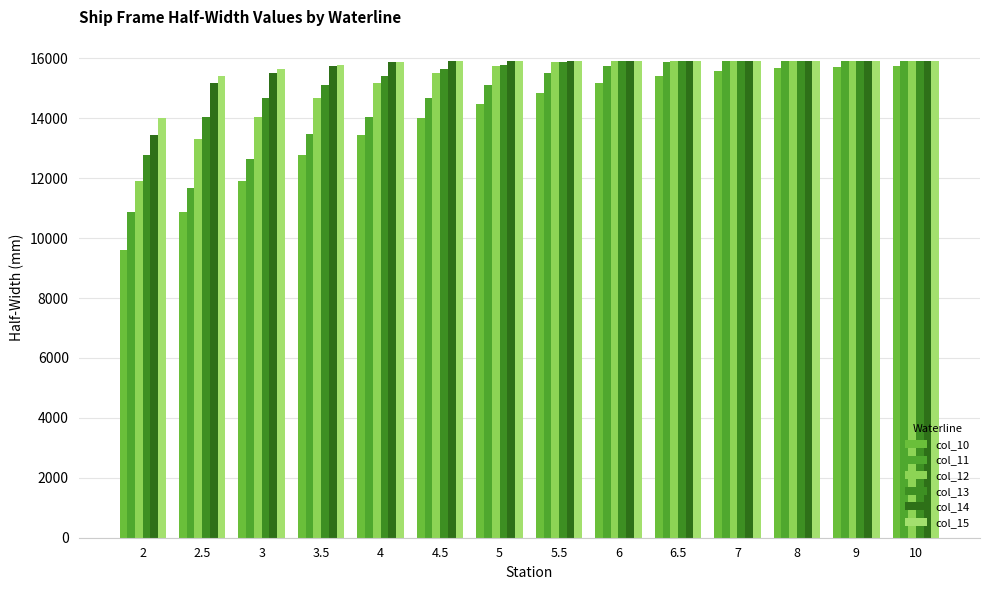

Reading left to right, list all the values displayed in this chart.

col_10: 2=9616.1	2.5=10873.9	3=11922.0	3.5=12775.9	4=13450.2	4.5=14003.2	5=14482.4	5.5=14858.9	6=15173.0	6.5=15408.8	7=15582.6	8=15683.5	9=15718.1	10=15728.5
col_11: 2=10873.9	2.5=11668.4	3=12650.0	3.5=13474.2	4=14053.0	4.5=14678.8	5=15107.5	5.5=15497.6	6=15759.6	6.5=15886.4	7=15920.0	8=15920.0	9=15920.0	10=15920.0
col_12: 2=11922.0	2.5=13294.8	3=14053.0	3.5=14678.8	4=15170.2	4.5=15518.7	5=15739.9	5.5=15862.0	6=15904.5	6.5=15920.0	7=15920.0	8=15920.0	9=15920.0	10=15920.0
col_13: 2=12775.9	2.5=14055.7	3=14688.9	3.5=15099.3	4=15406.5	4.5=15635.5	5=15785.5	5.5=15868.6	6=15901.6	6.5=15920.0	7=15920.0	8=15920.0	9=15920.0	10=15920.0
col_14: 2=13450.2	2.5=15170.2	3=15518.7	3.5=15739.9	4=15862.0	4.5=15904.5	5=15920.0	5.5=15920.0	6=15920.0	6.5=15920.0	7=15920.0	8=15920.0	9=15920.0	10=15920.0
col_15: 2=14003.2	2.5=15406.5	3=15635.5	3.5=15785.5	4=15868.6	4.5=15901.6	5=15920.0	5.5=15920.0	6=15920.0	6.5=15920.0	7=15920.0	8=15920.0	9=15920.0	10=15920.0